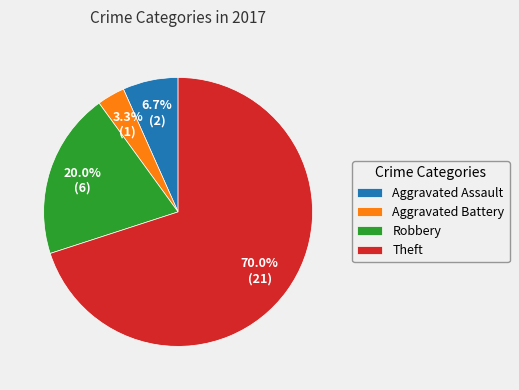

Rank the categories by value from lowest to highest.

Aggravated Battery, Aggravated Assault, Robbery, Theft